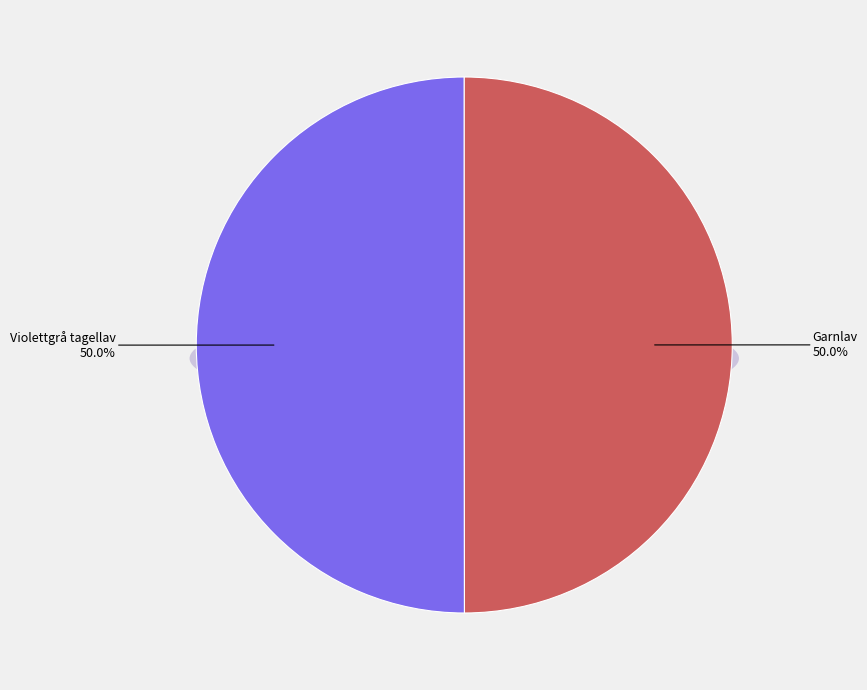

Is it true that Violettgrå tagellav is 42% of the pie?

False